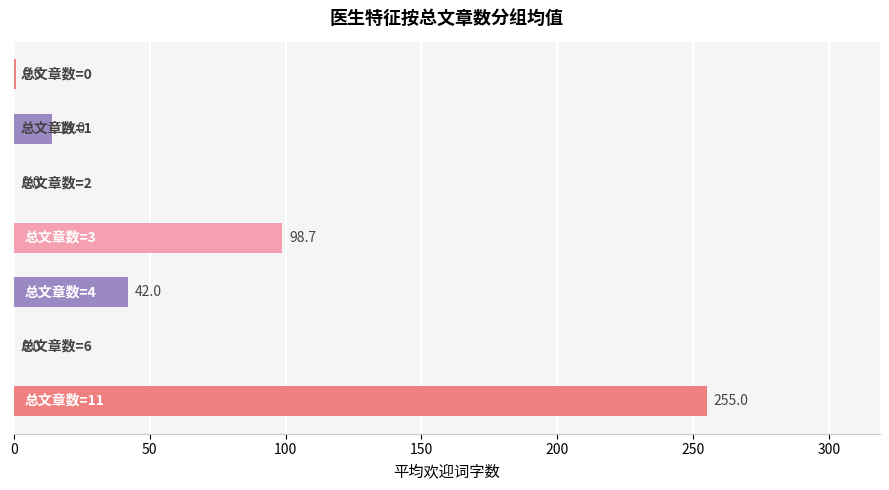

What is the sum of all values?

410.3